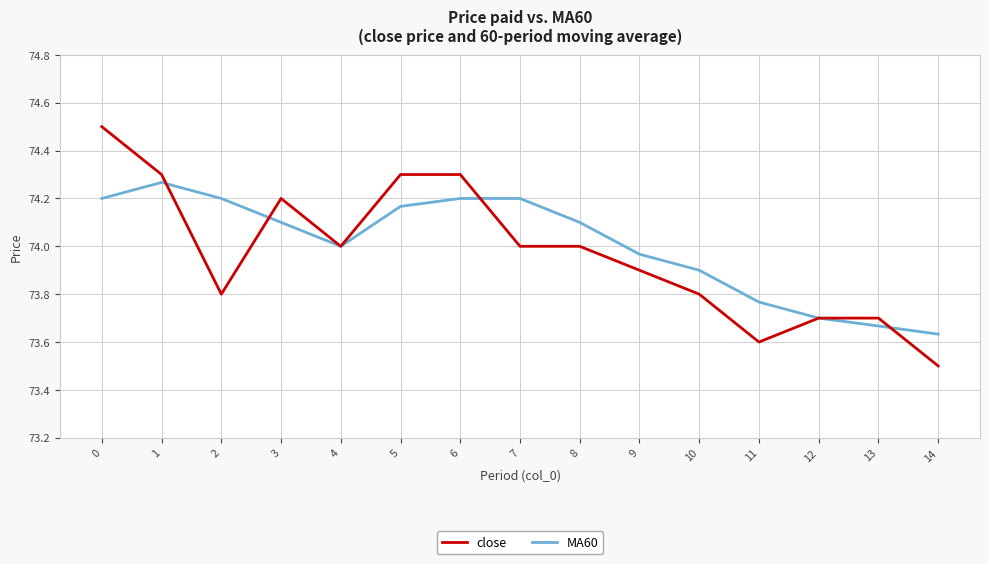

What value does the MA60 series have at 8?

74.1